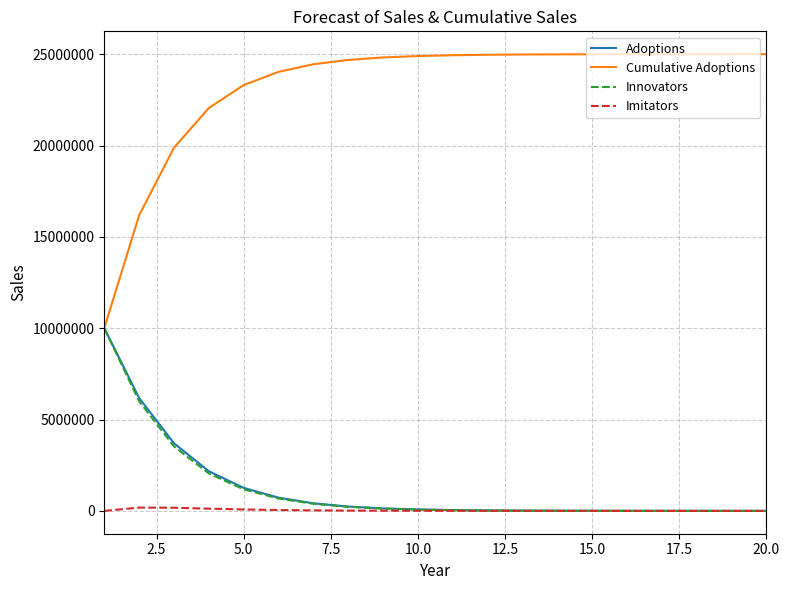

Which series has the largest range (max minus min)?

Cumulative Adoptions